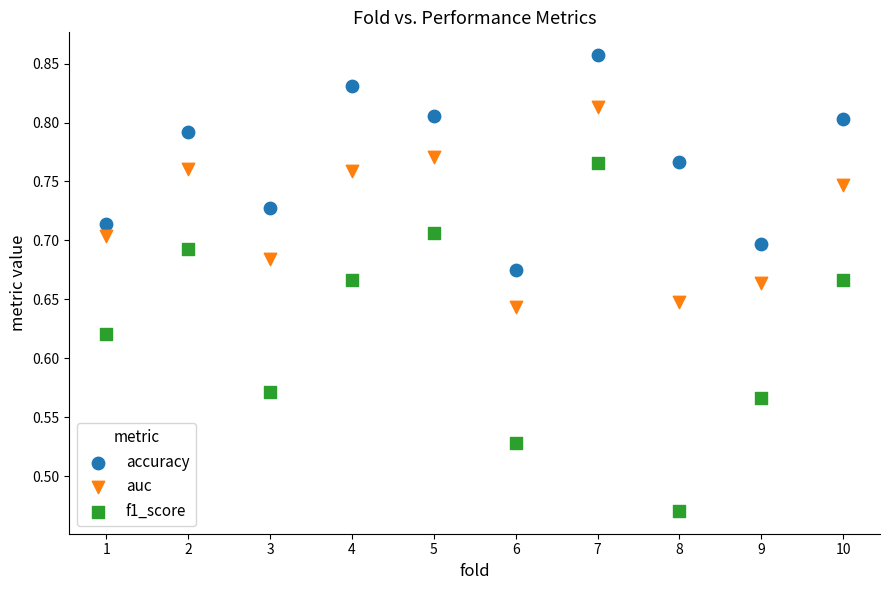

Which series reaches the minimum Y coordinate?

f1_score